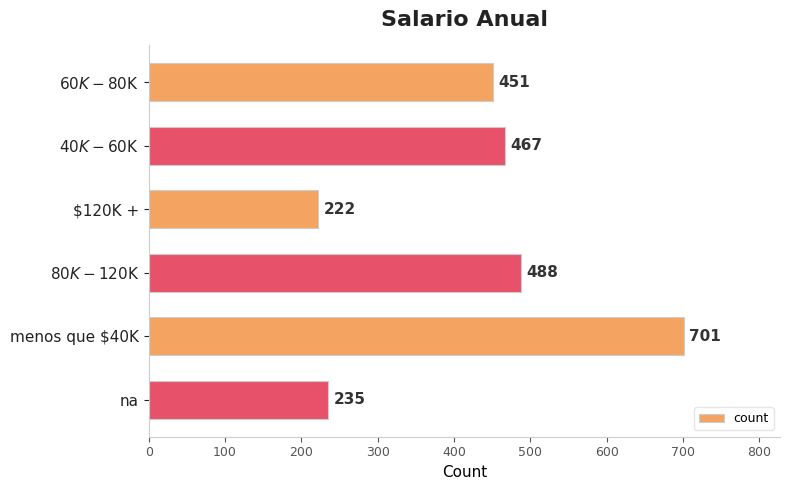

What position from the bottom is $120K +?

4